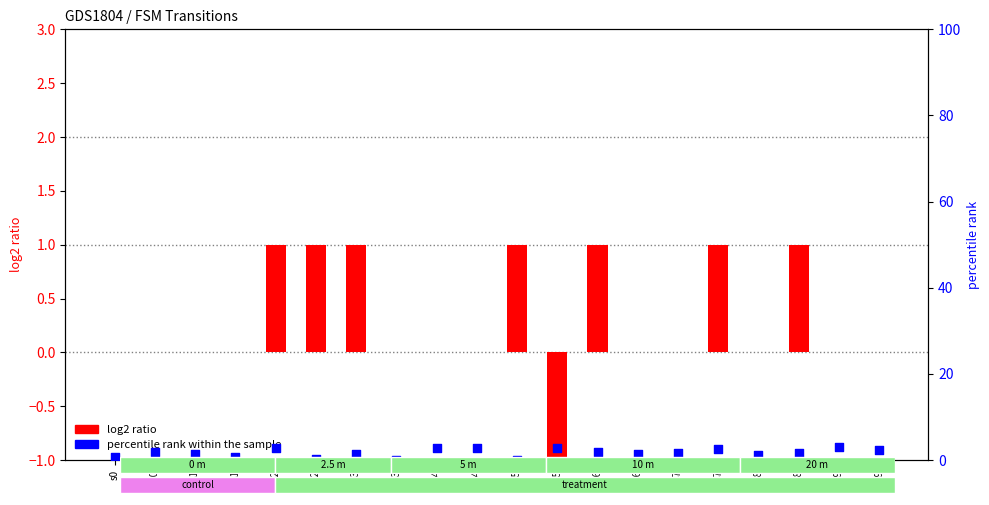

At which category is the sum across all series the highest?

s2